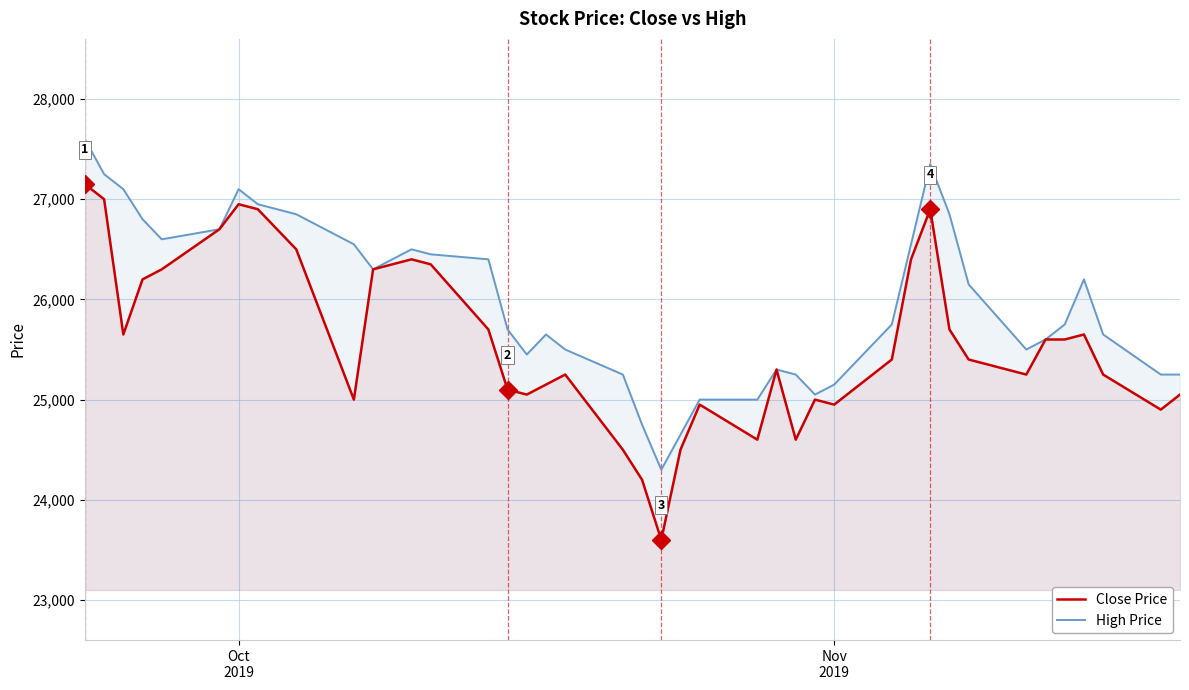

True or false: Close Price and High Price intersect in this chart.

False